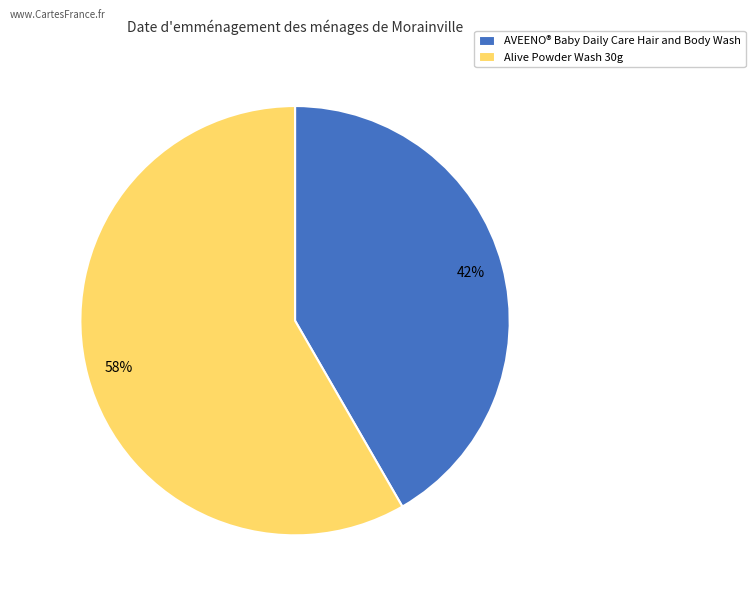

To the nearest percent, what portion does AVEENO® Baby Daily Care Hair and Body Wash represent?

42%